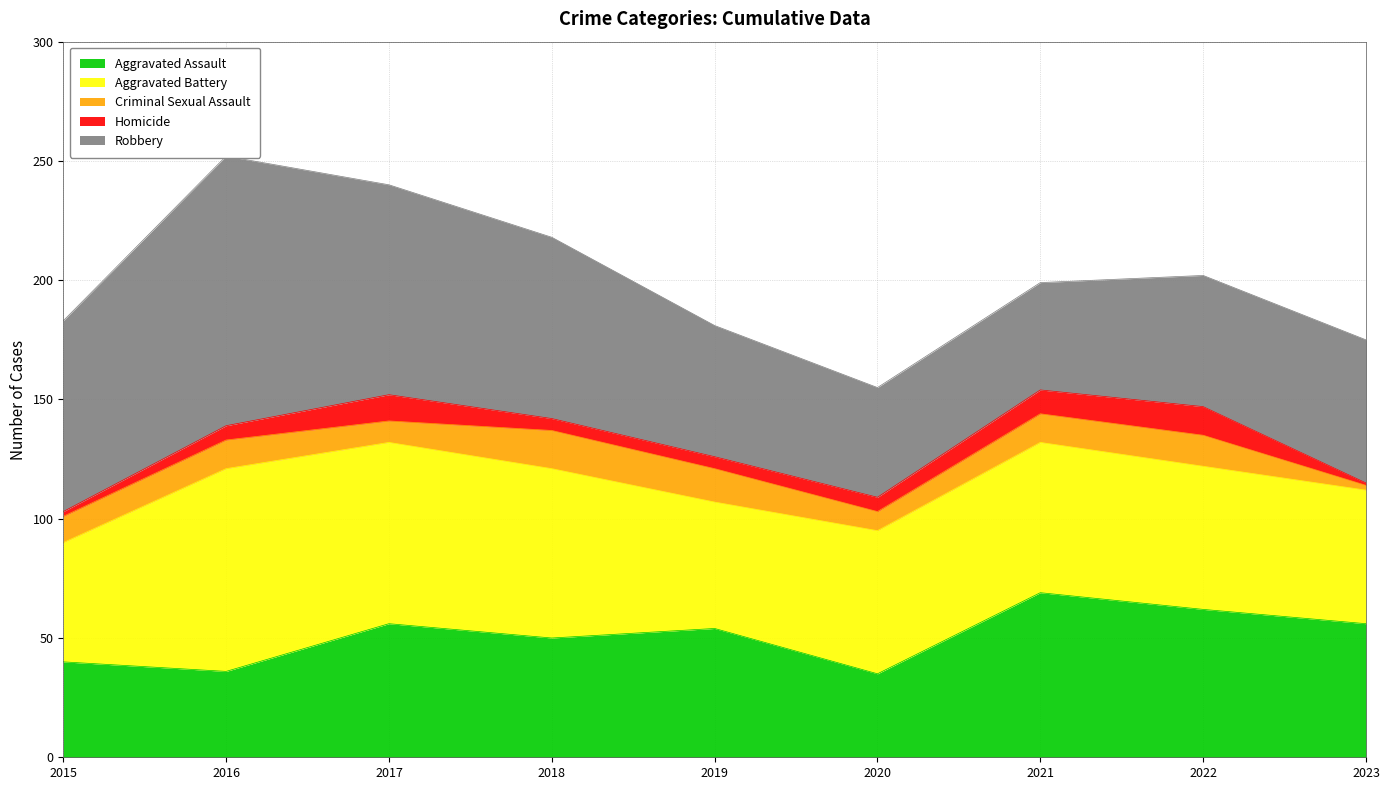

Where is the first local maximum for Aggravated Battery?

2016